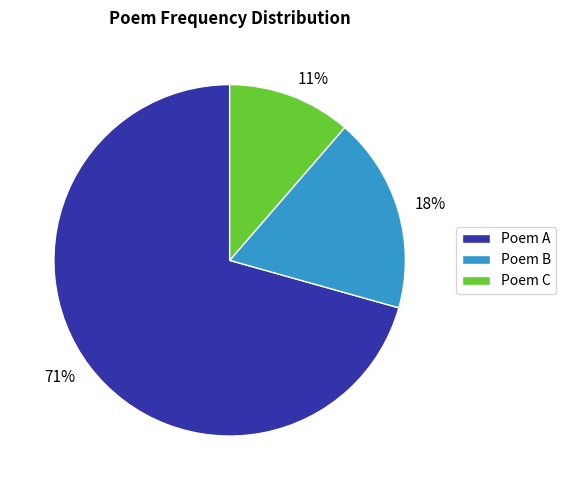

Combined, do Poem C and Poem B account for over 50%?

No